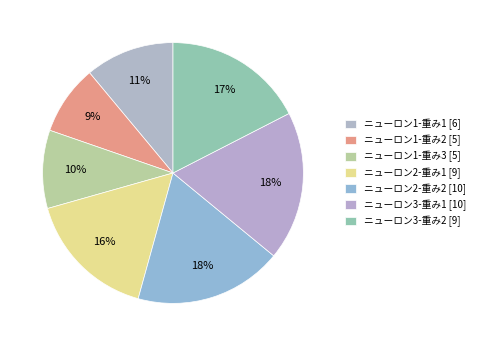

How many slices are in this pie chart?

7